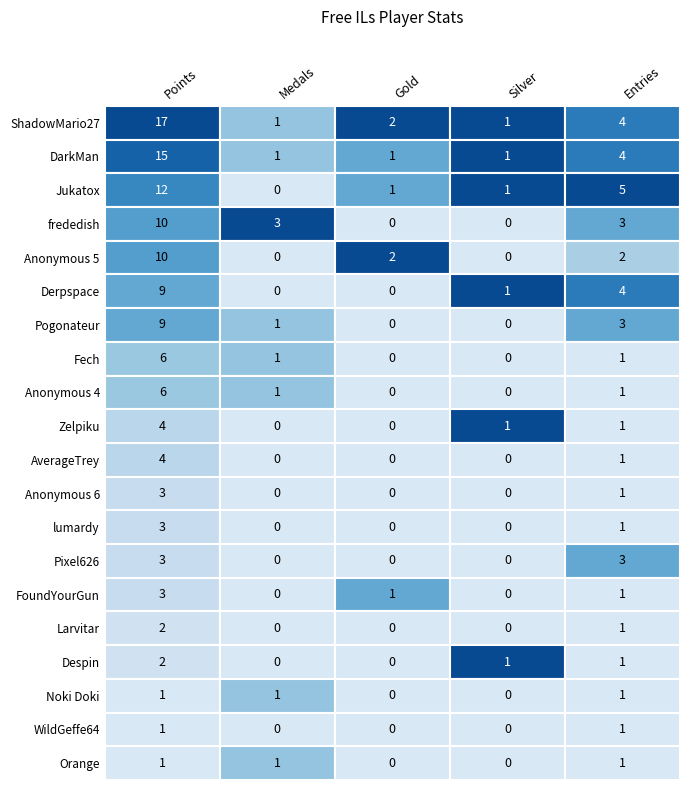

Between AverageTrey and lumardy, which series saw the biggest shift?

Points